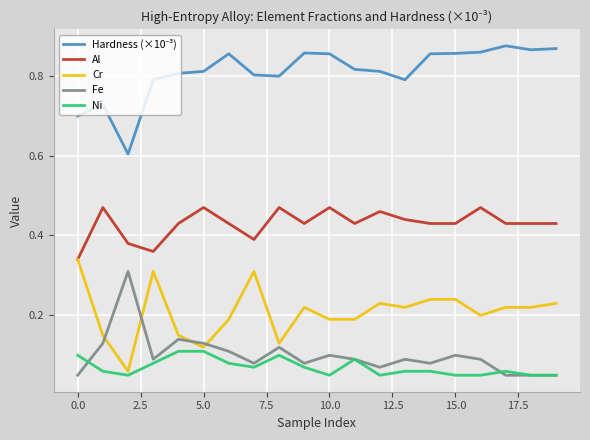

Is this an area chart (filled region under the line)?

No